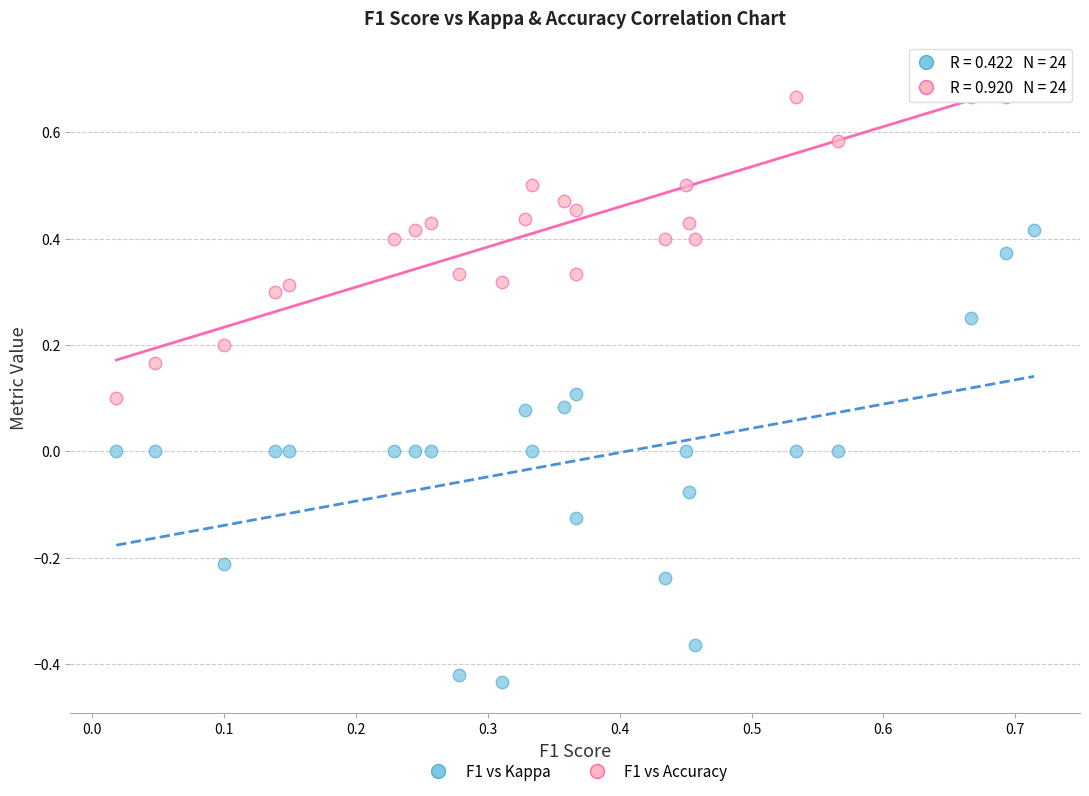

Which series reaches the maximum Y coordinate?

F1 vs Accuracy